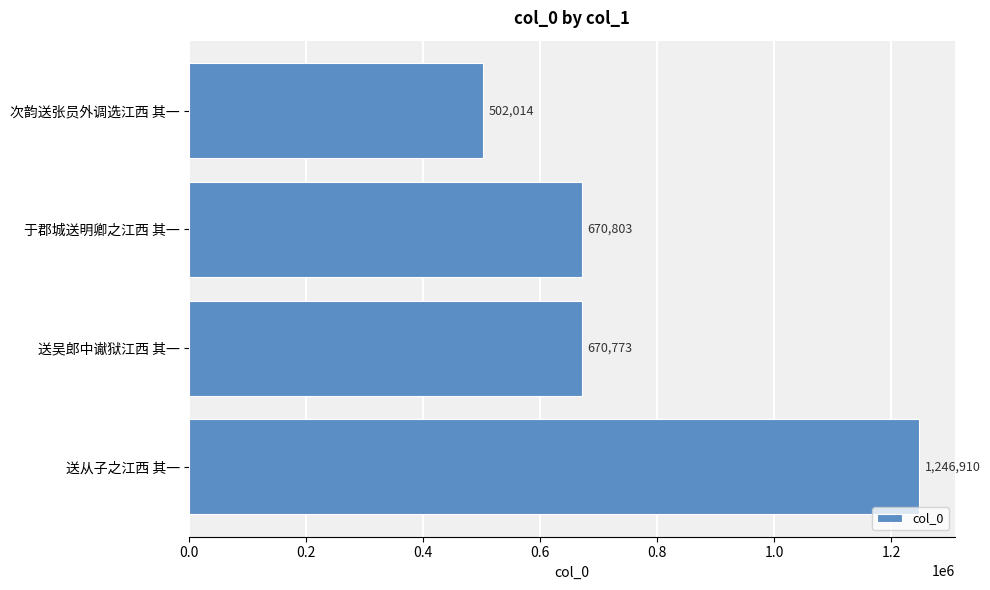

What is the minimum value shown in the chart?

502014